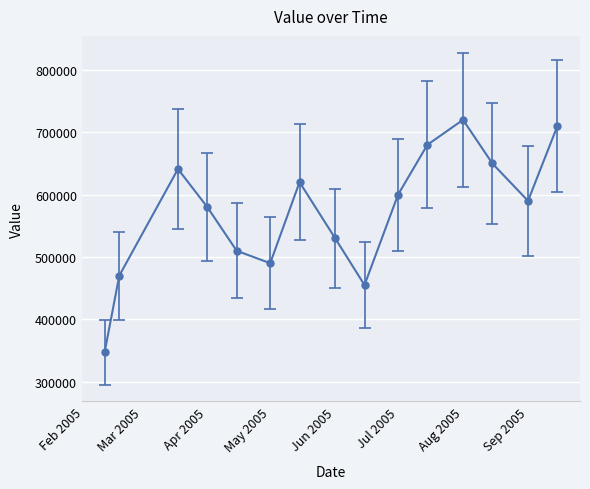

Reading left to right, what are all the values shown in this chart?

347094.7	470081.8	641122.2	580000.0	510000.0	490000.0	620000.0	530000.0	455000.0	600000.0	680000.0	720000.0	650000.0	590000.0	710000.0